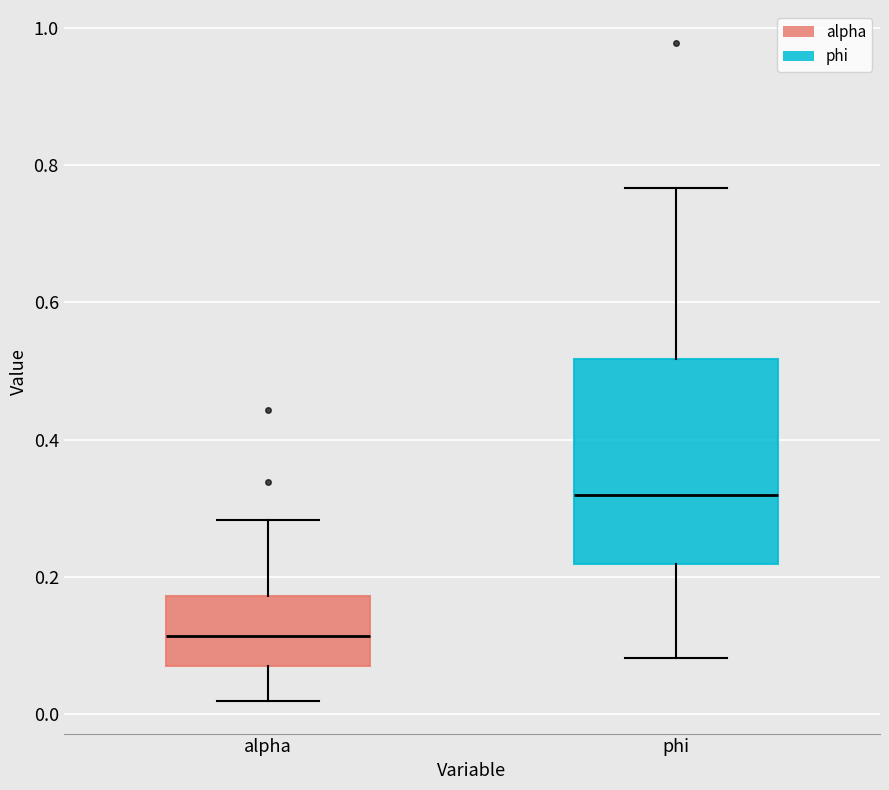

Which box has the lowest median line?

alpha